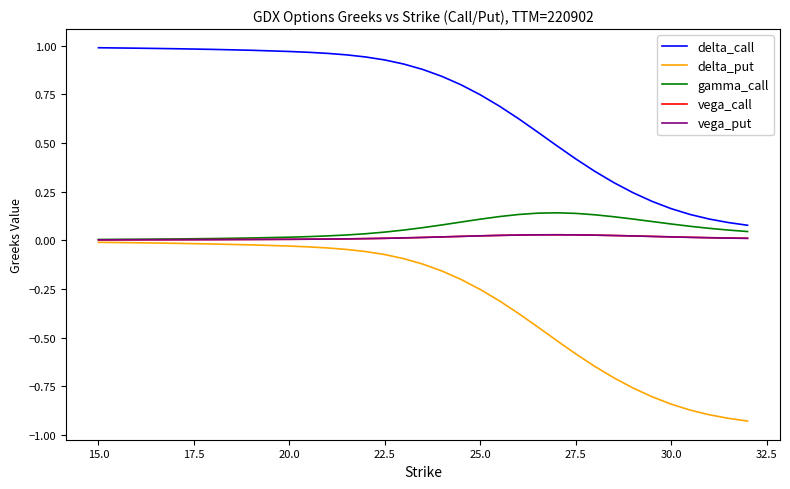

At how many categories does at least one series exceed 0?

30